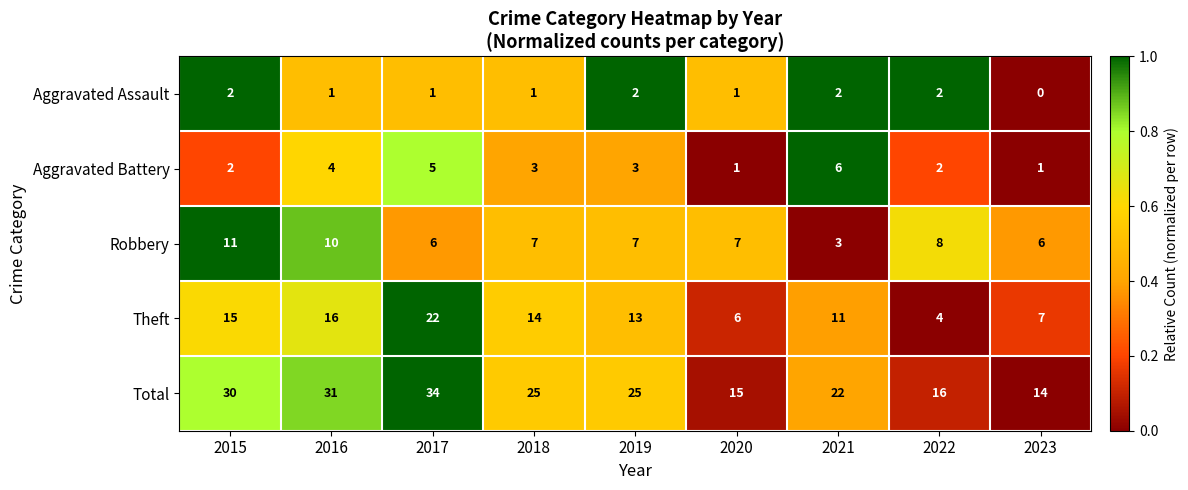

Which series has the largest total across all categories?

Total